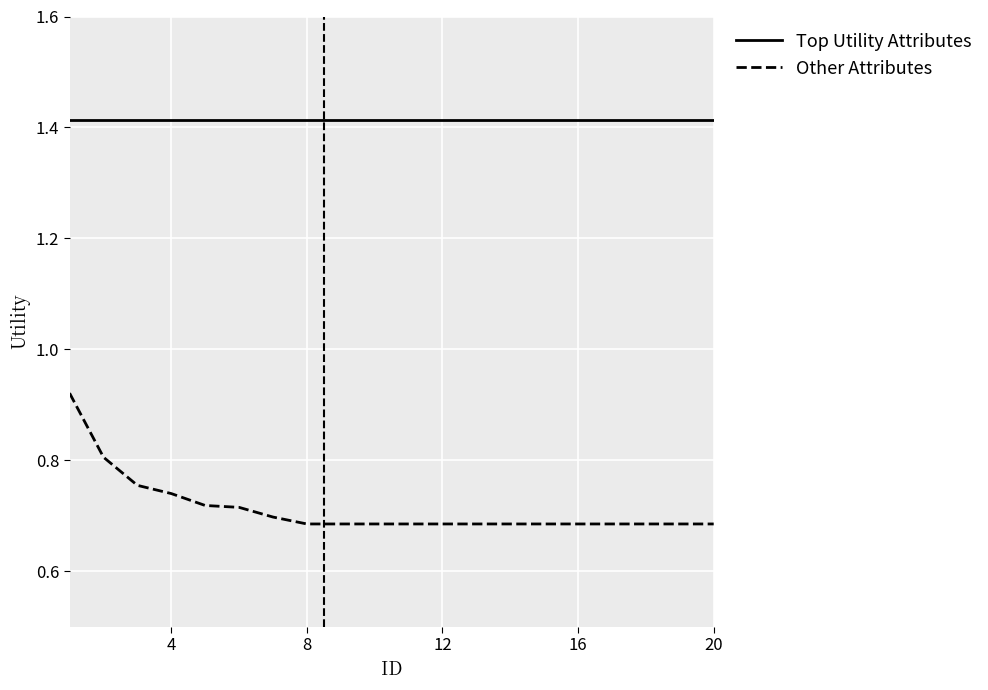

Which series has the widest spread of values?

Other Attributes